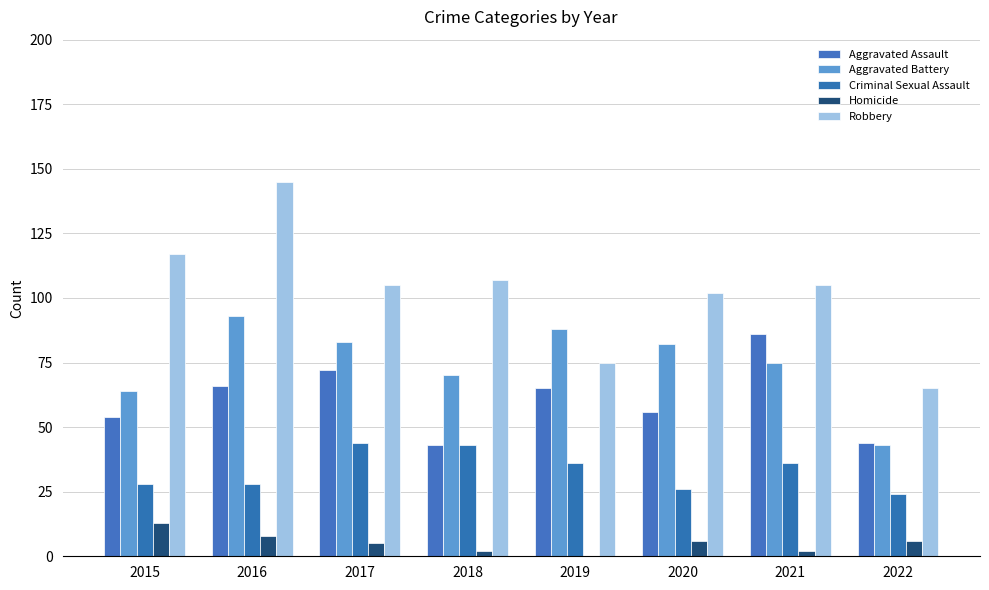

Count the number of categories in the chart.

8